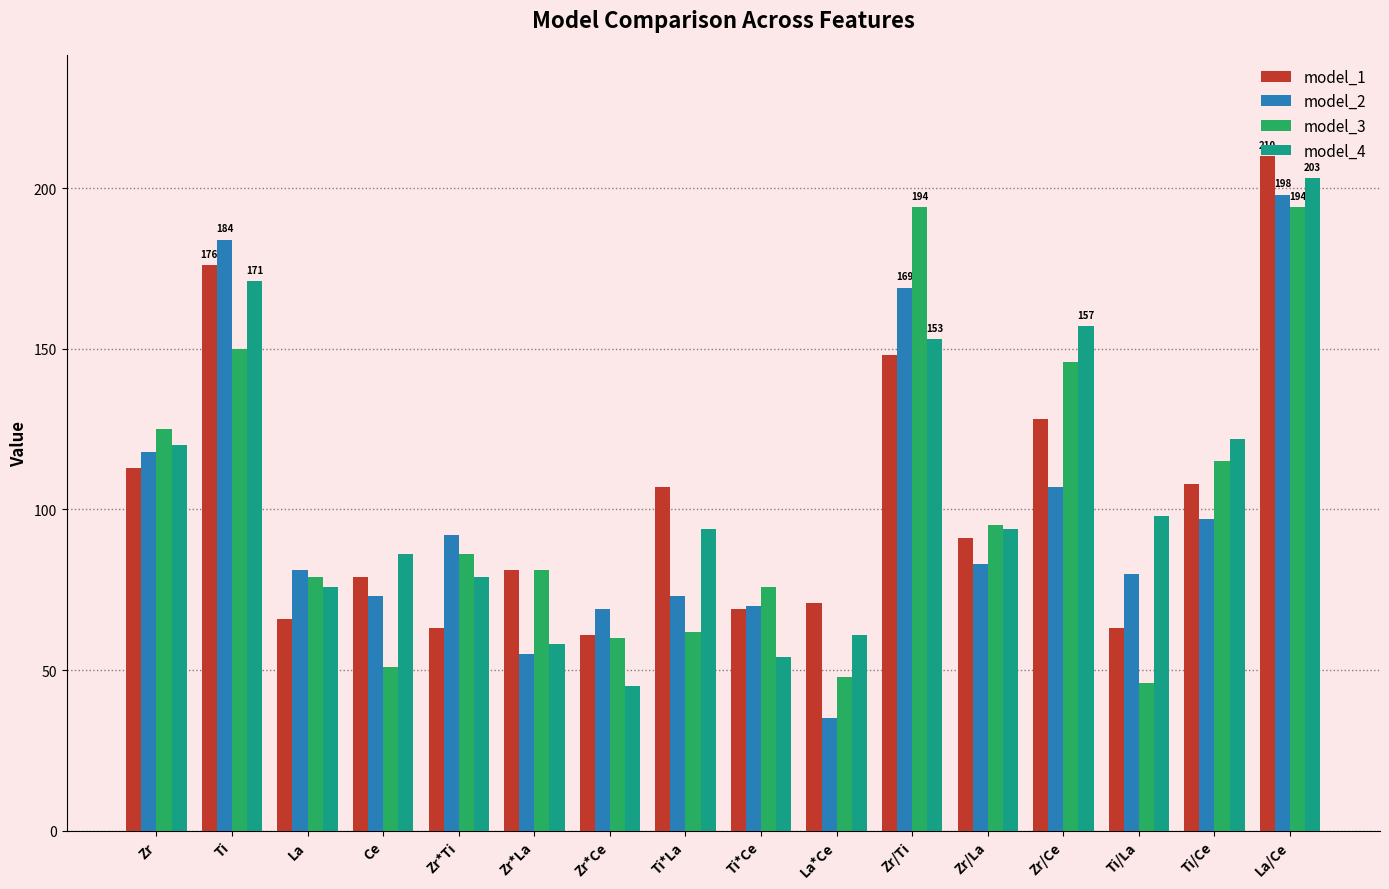

What is the sum of all model_2 values?

1584